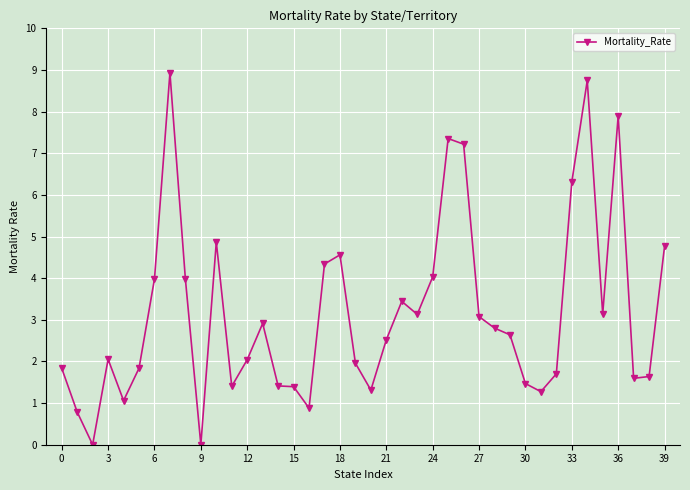

True or false: the data has more than 2 interior local peaks.

True